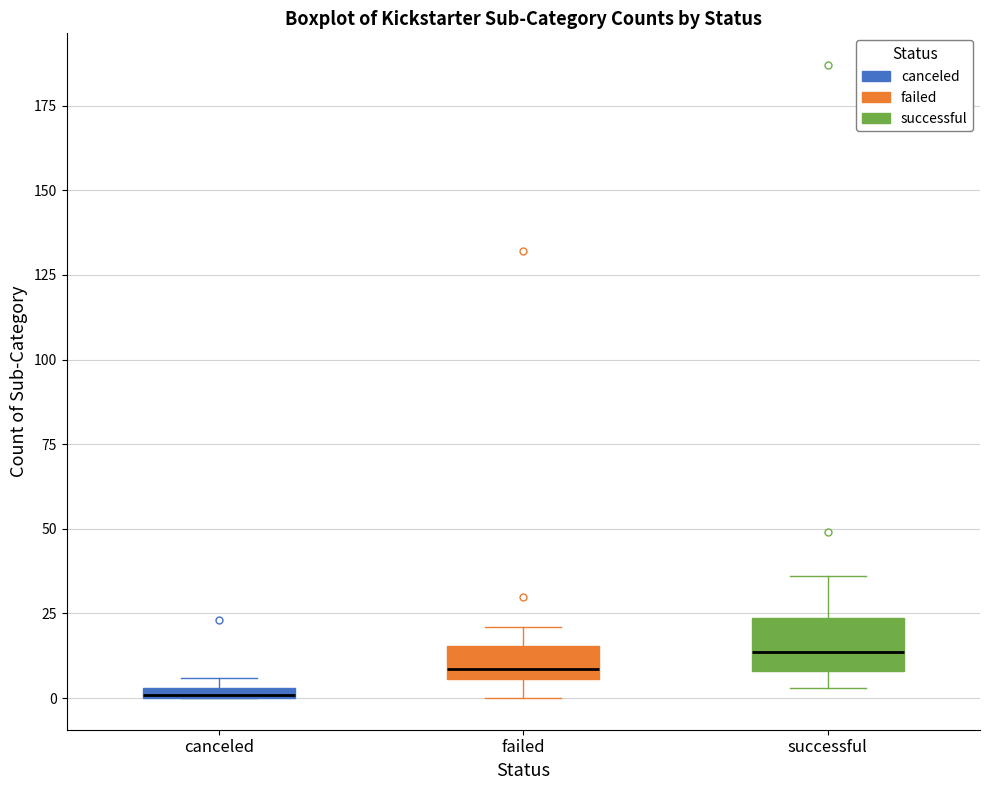

Where does the upper whisker of the box for successful end on the y-axis? The values are not printed on the chart, so give them approximately, as read against the axis.

35